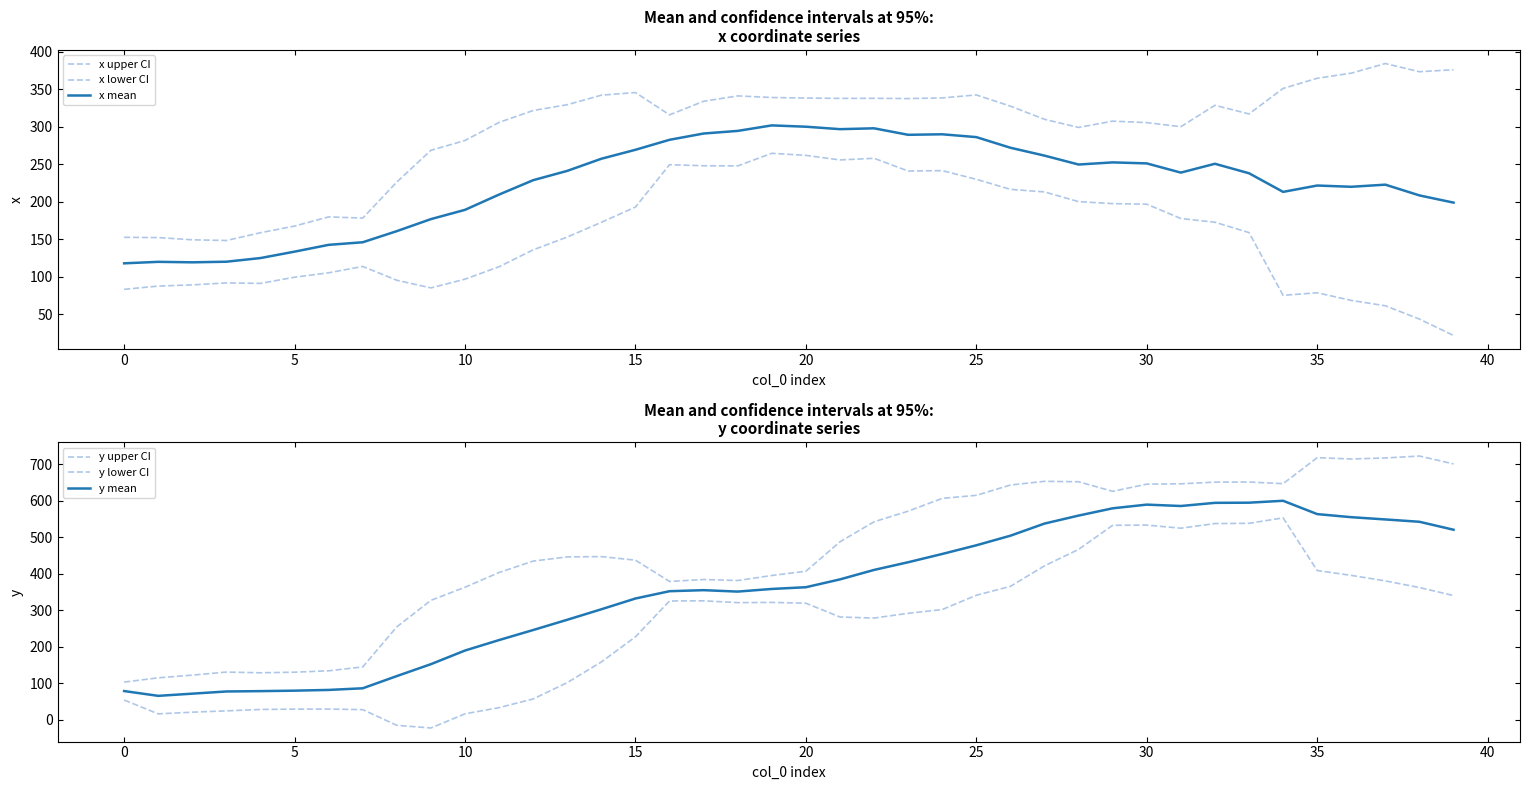

What is the value of the y lower CI point at the 4th from the left?

24.5